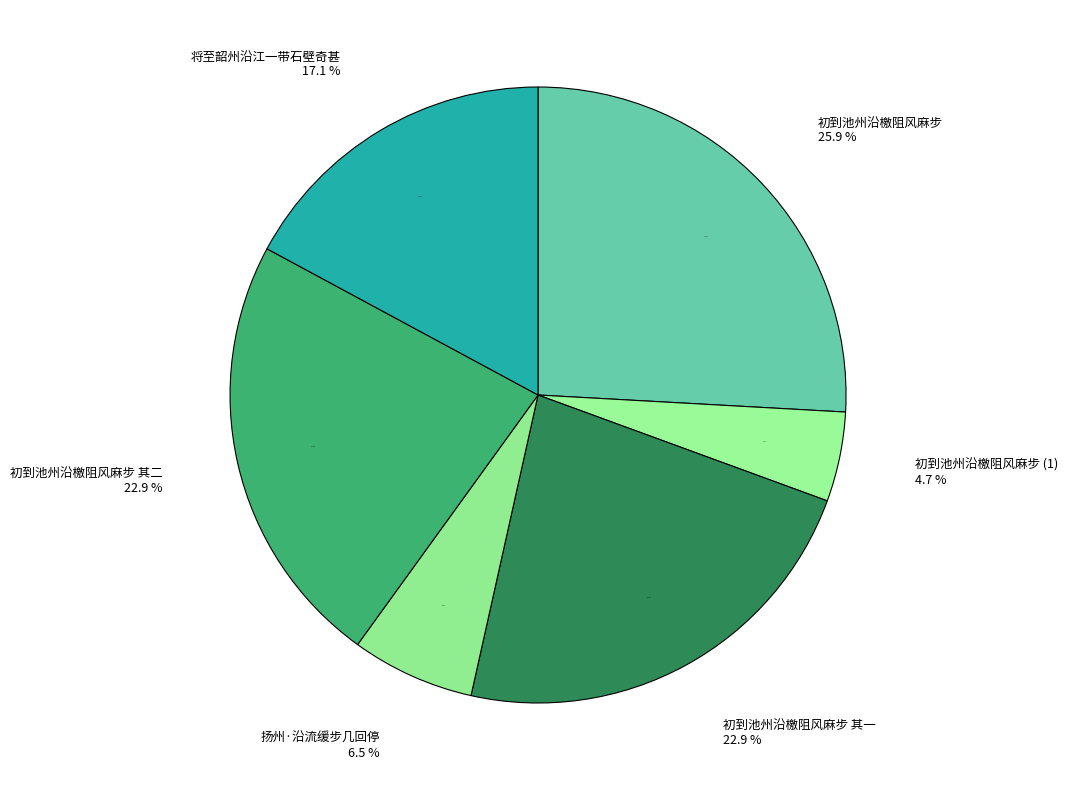

Does any single category account for the majority?

No